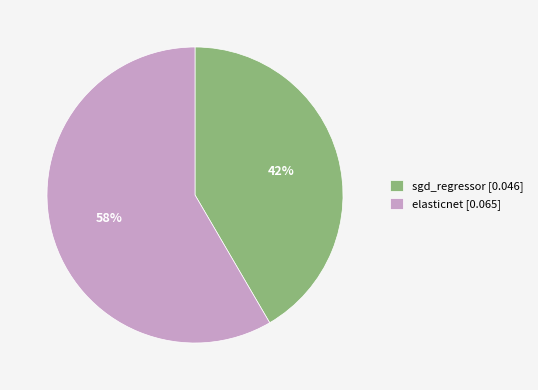

Which category accounts for the majority?

elasticnet